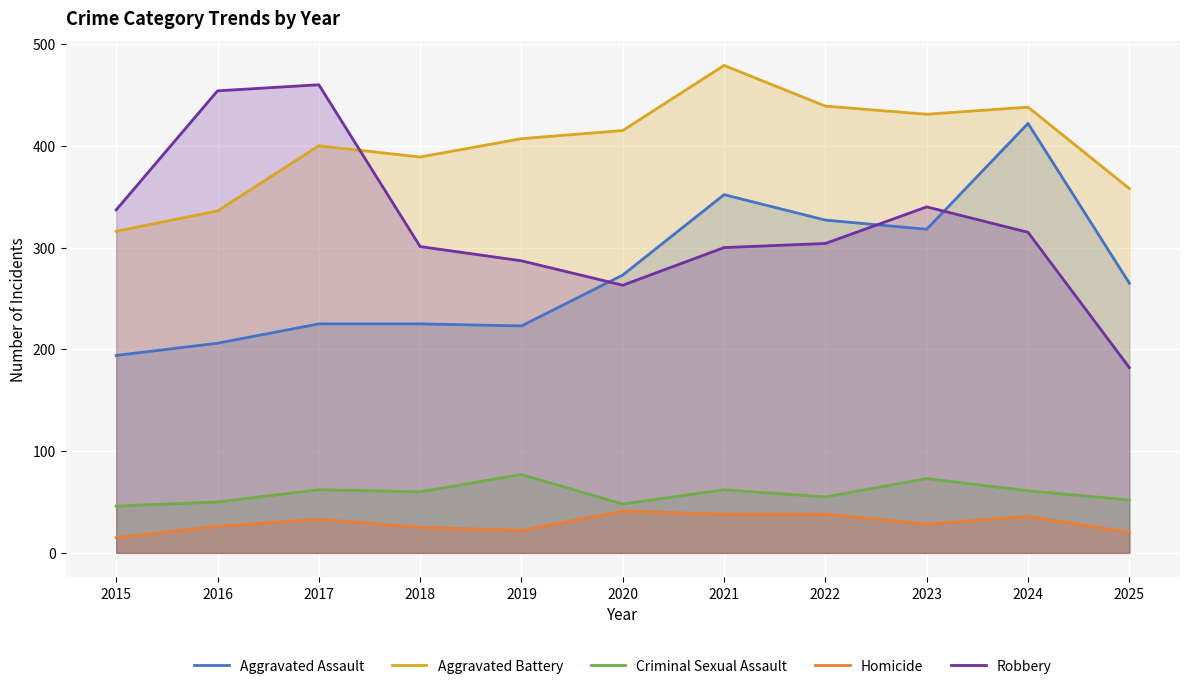

Rank the categories by Robbery value from lowest to highest.

2025, 2020, 2019, 2021, 2018, 2022, 2024, 2015, 2023, 2016, 2017